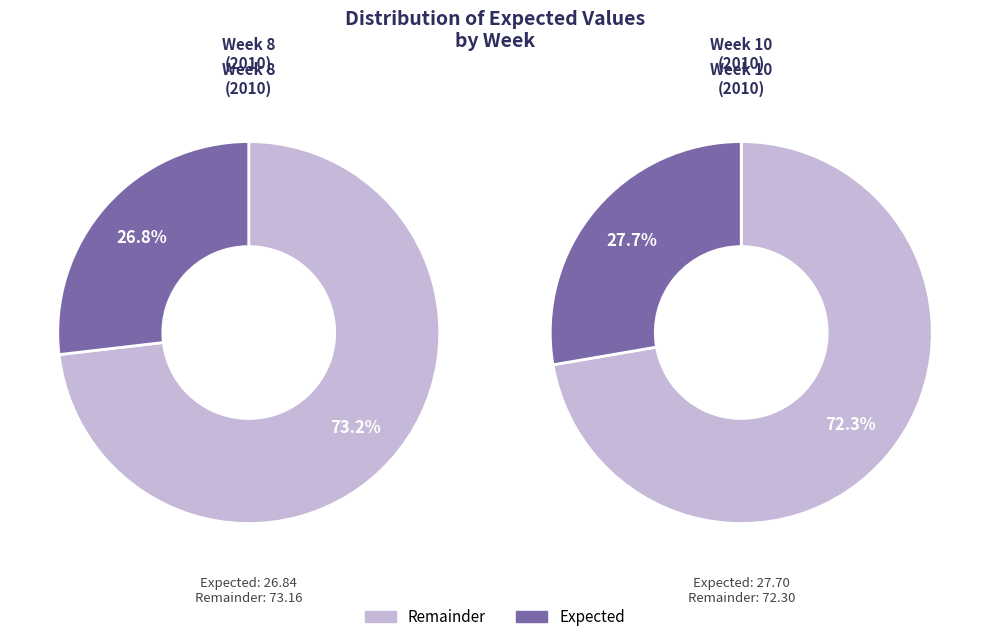

What is the change in value from Week 8 to Week 10?

+0.9